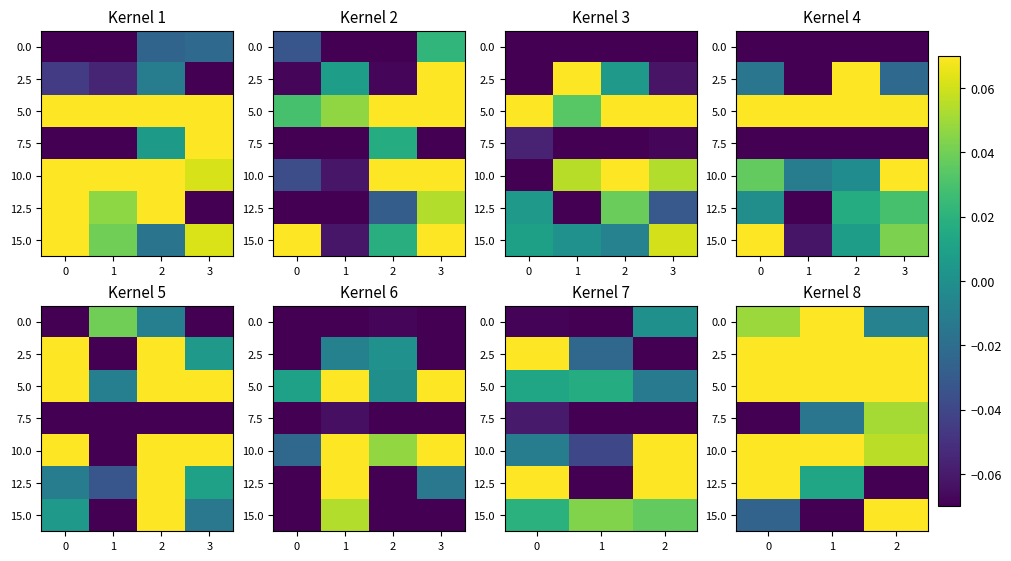

What is the difference between the maximum and minimum values in the 15.0 series?

0.2